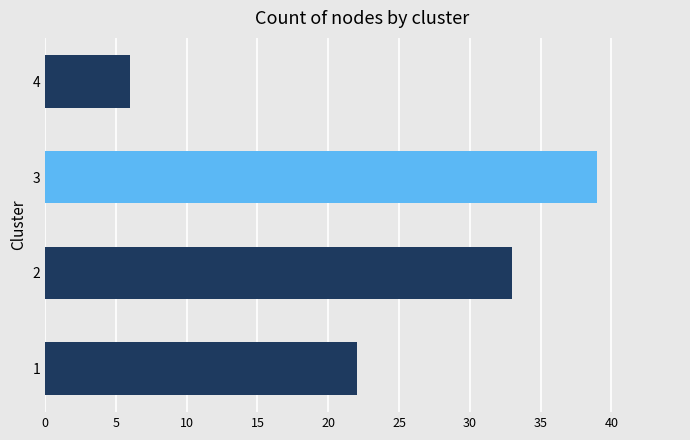

What is the maximum value shown in the chart?

39